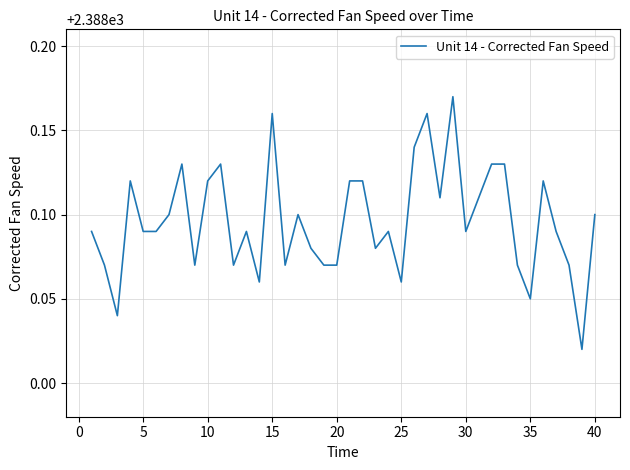

The value at 10 is 1140.3. True or false?

False